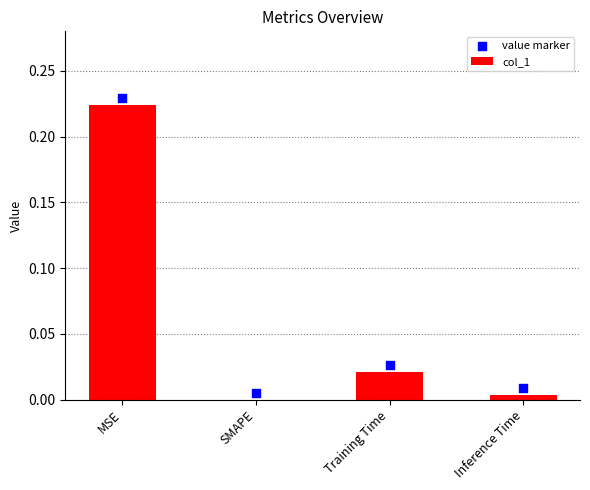

What are all the series names shown in the legend?

col_1, value marker